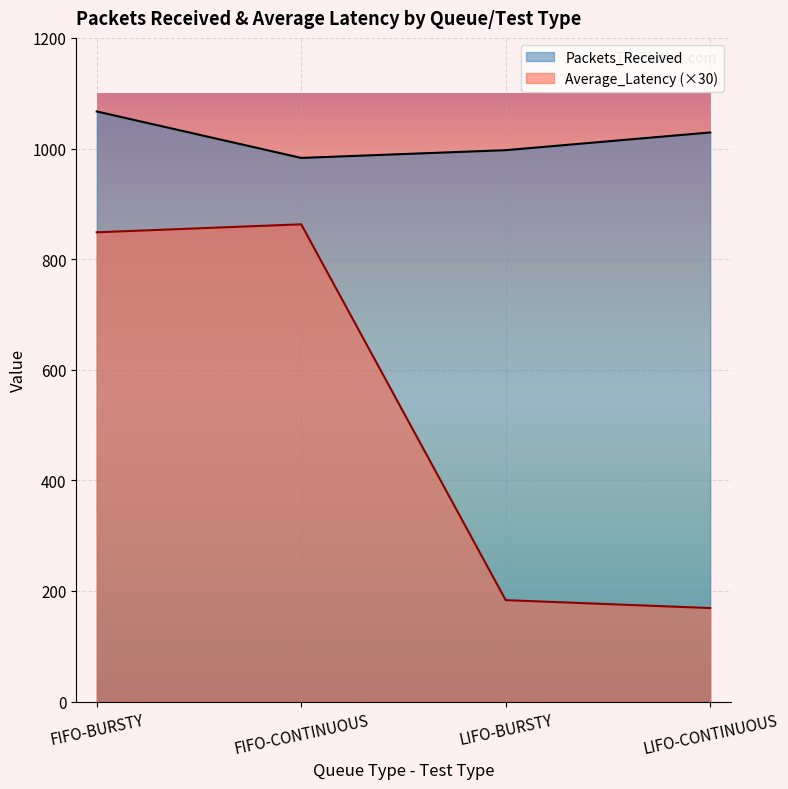

Where does the Average_Latency series first go above 848?

FIFO-BURSTY